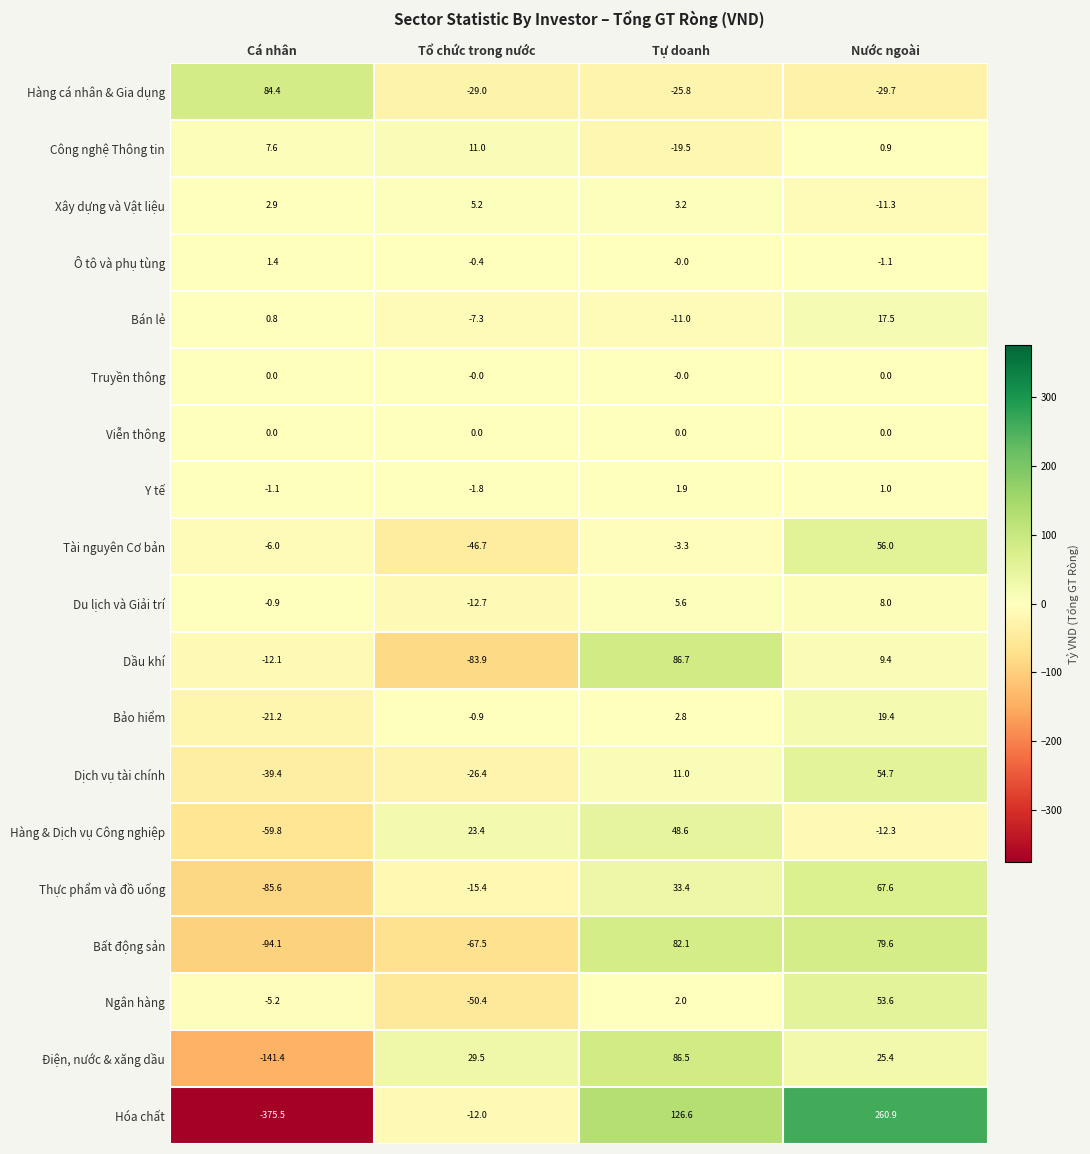

The value of Điện, nước & xăng dầu at Nước ngoài is 42.3. True or false?

False